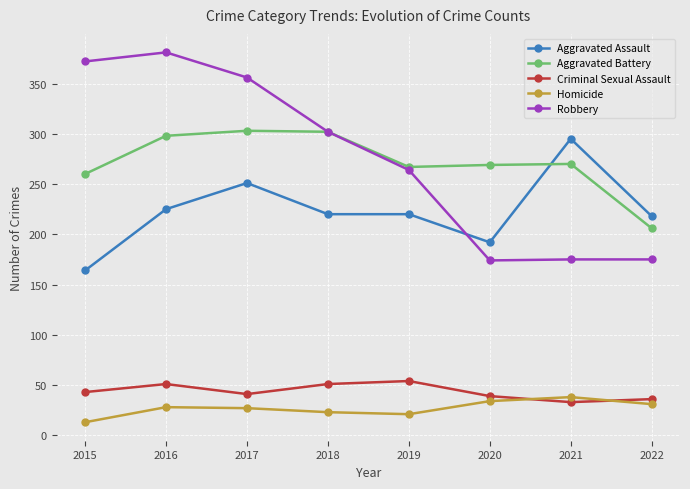

At which category does Aggravated Assault reach its first local peak?

2017